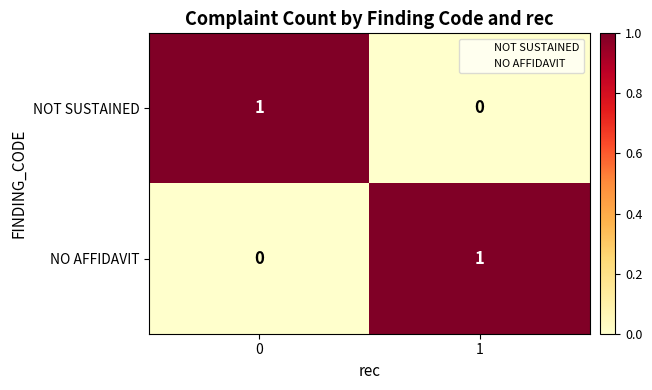

Is it true that NOT SUSTAINED equals -1 at 1?

False